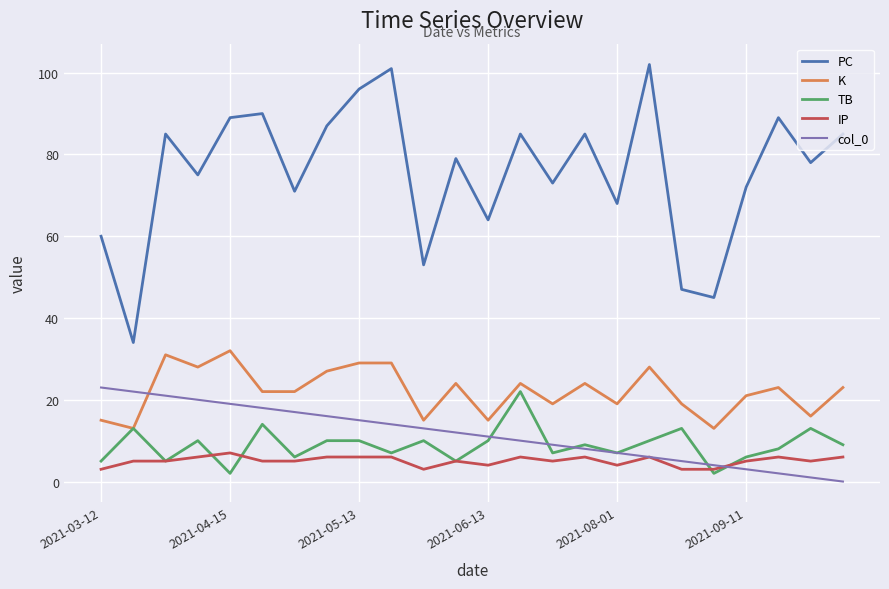

Which series has the widest spread of values?

PC